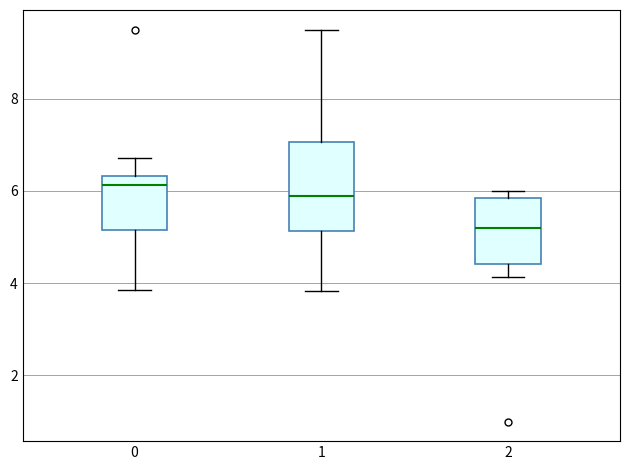

Which box is the tallest, from its lower edge to its upper edge?

1